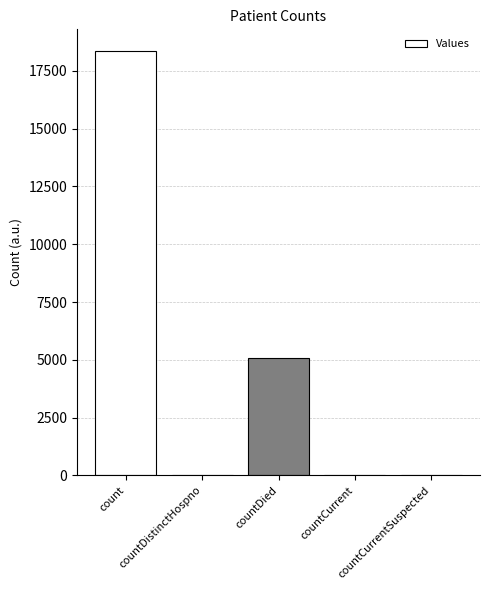

What is the sum of all values?

23535